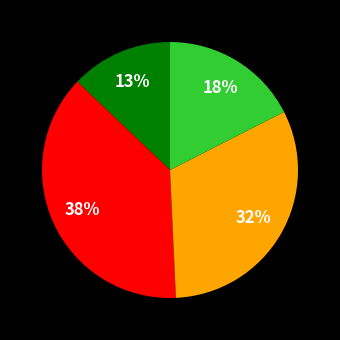

Count the number of slices in the pie.

4